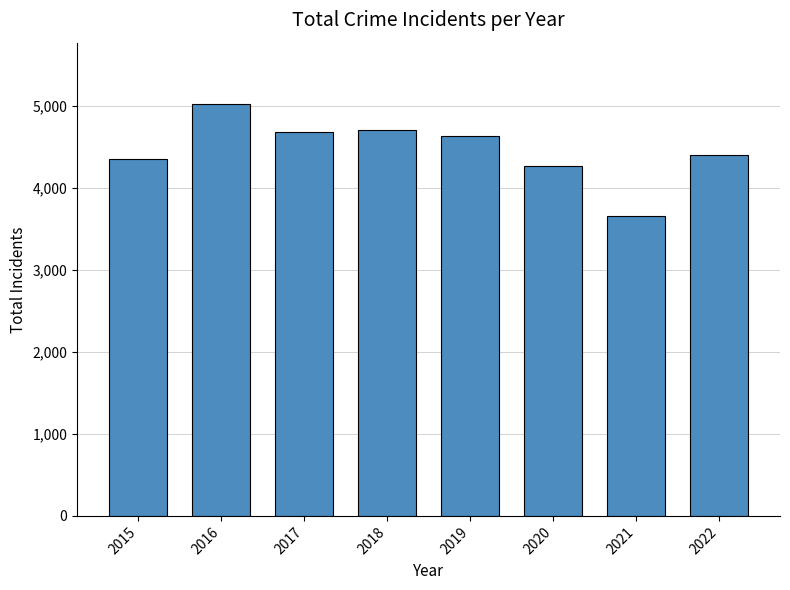

At which category does the chart reach its peak across all series?

2016